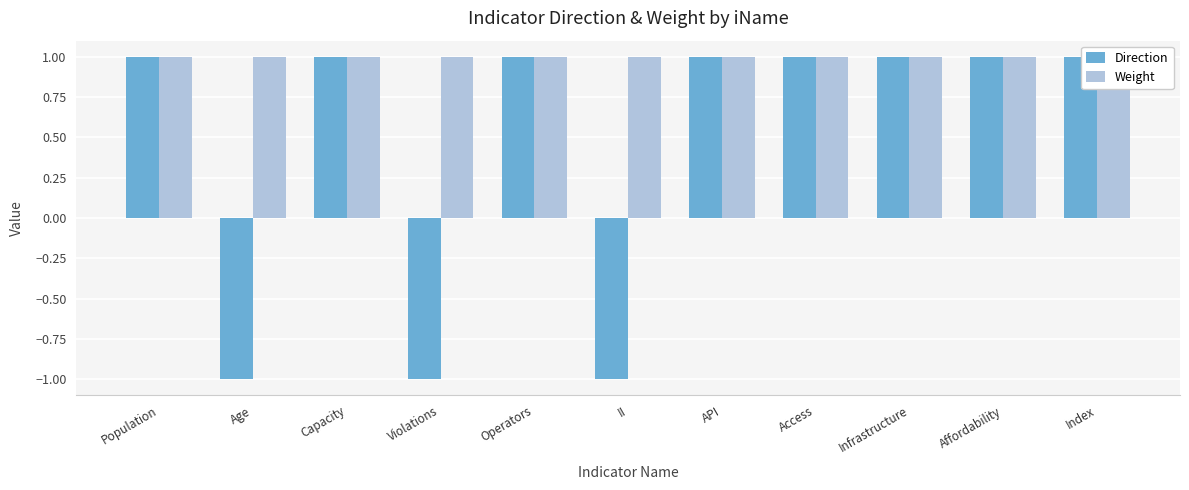

What is the maximum value for Weight?

1